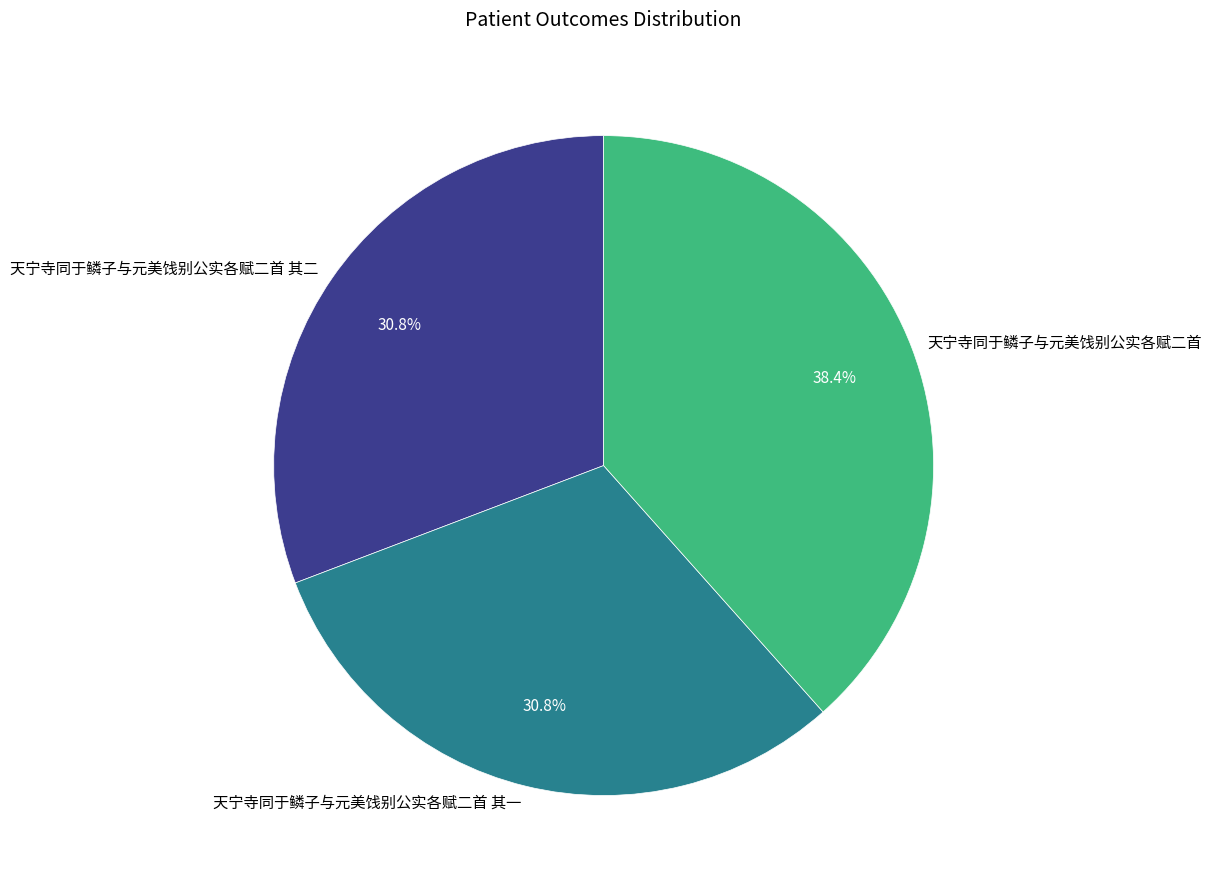

How much of the chart is everything except 天宁寺同于鳞子与元美饯别公实各赋二首?

61.6%